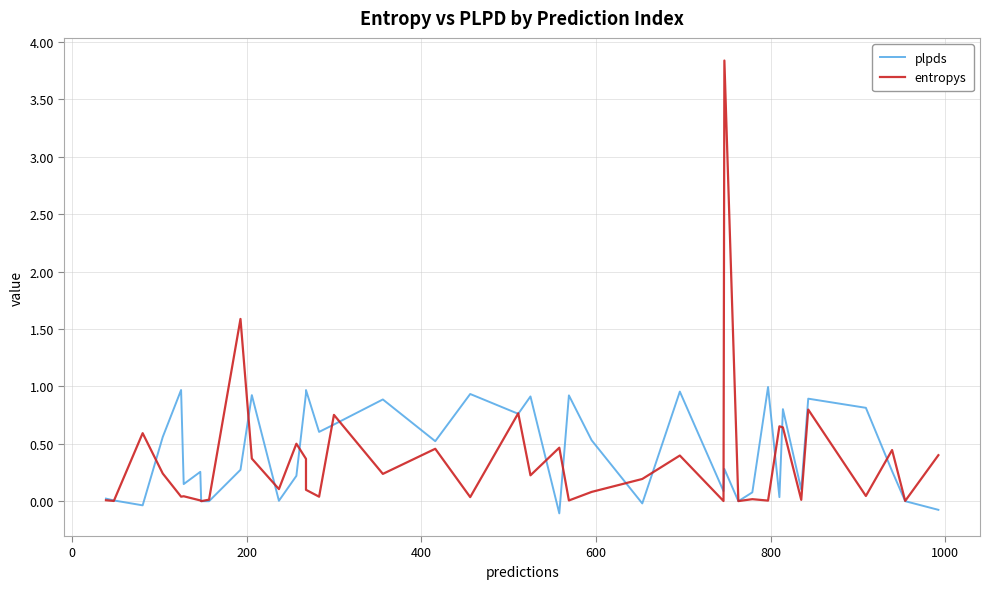

Rank the series by their average value, from lowest to highest.

entropys, plpds